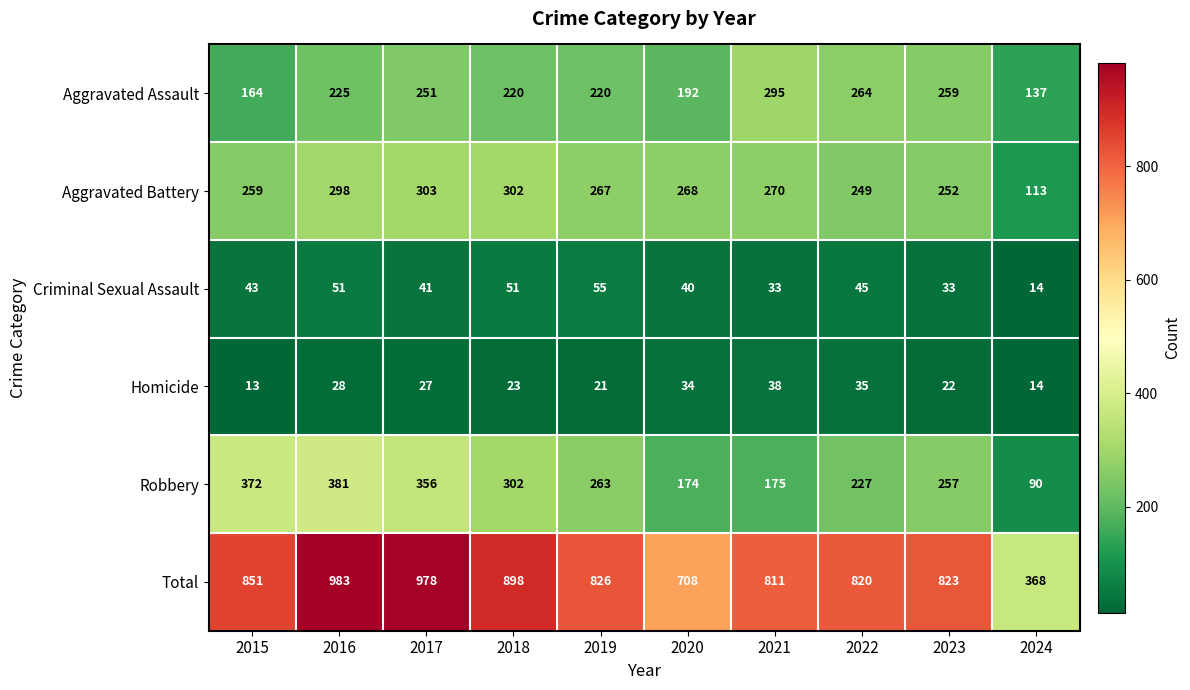

What is the sum of the Total values at 2020 and 2019?

1534